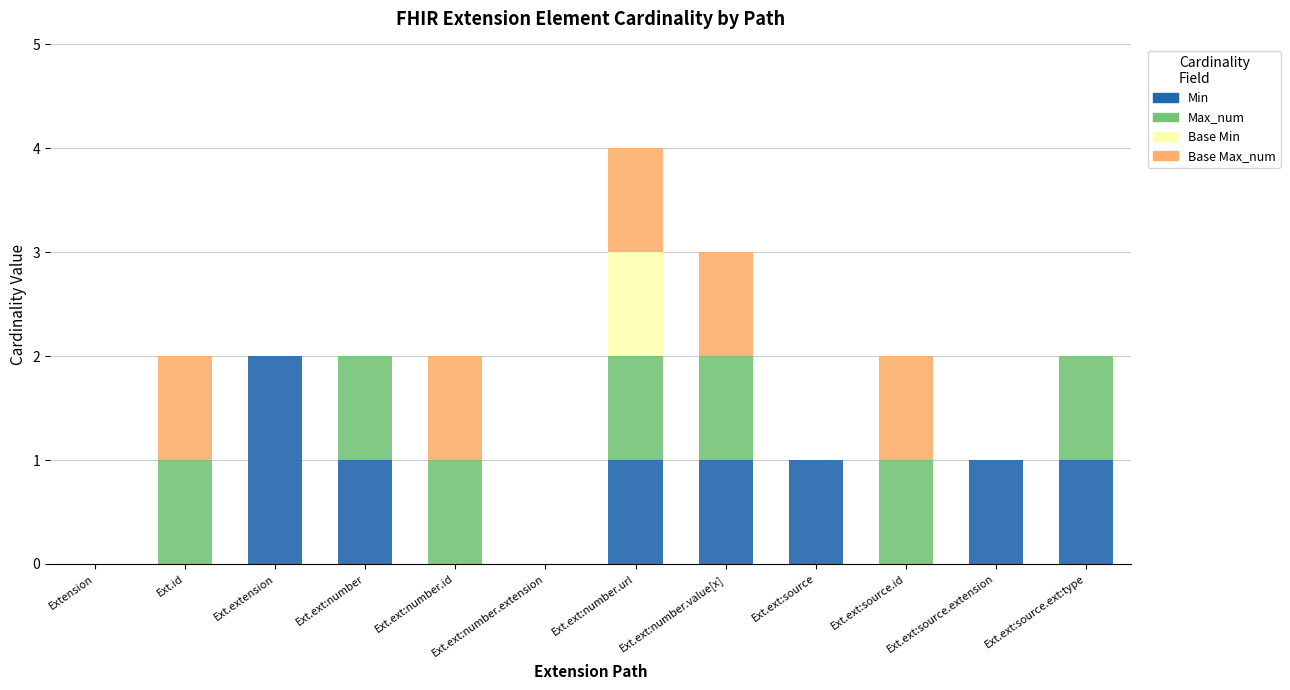

The Min series shows 1 at Ext.ext:number.extension. True or false?

False